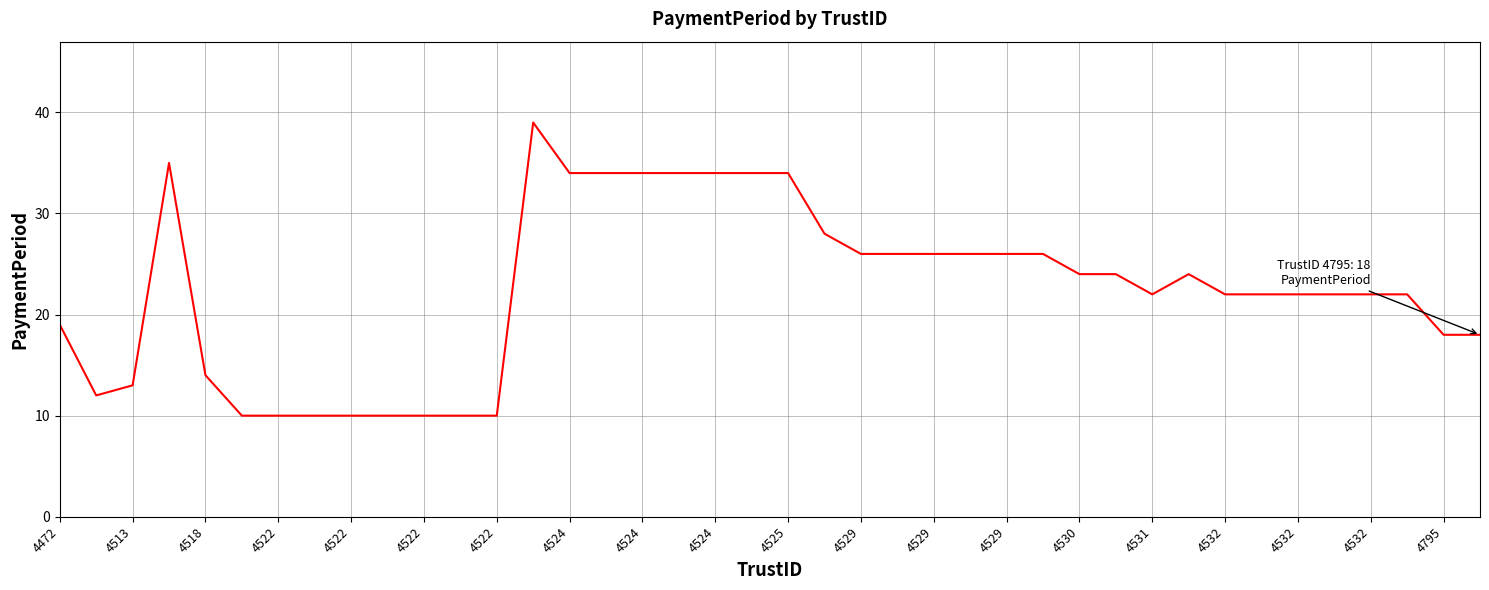

What is the difference between the maximum and minimum values?

29